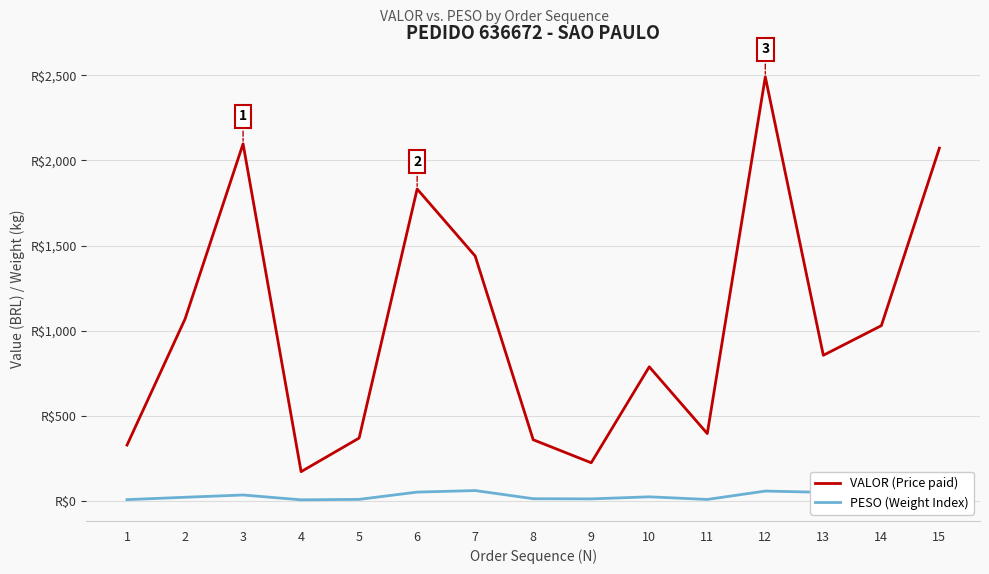

Does the chart display data point markers on the line(s)?

No